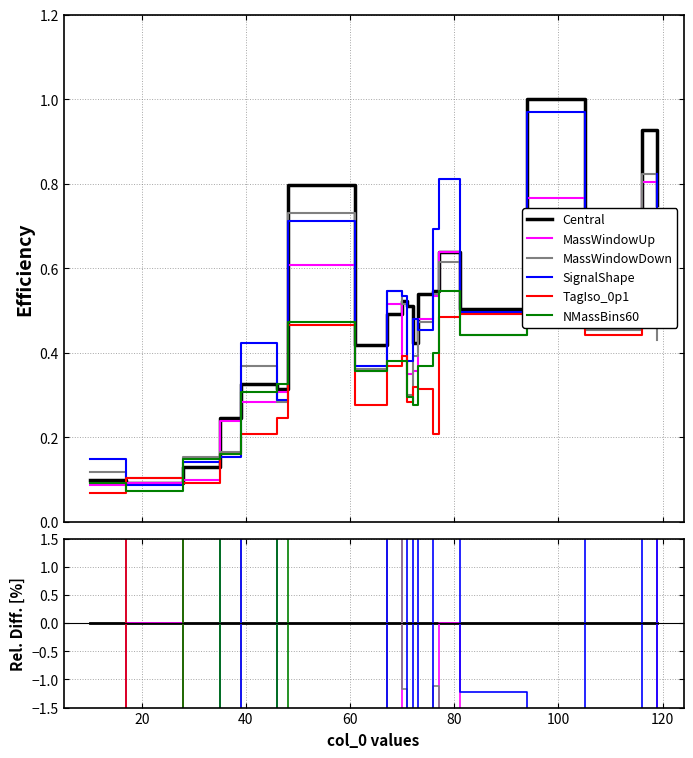

True or false: MassWindowDown and Central cross at least once.

True